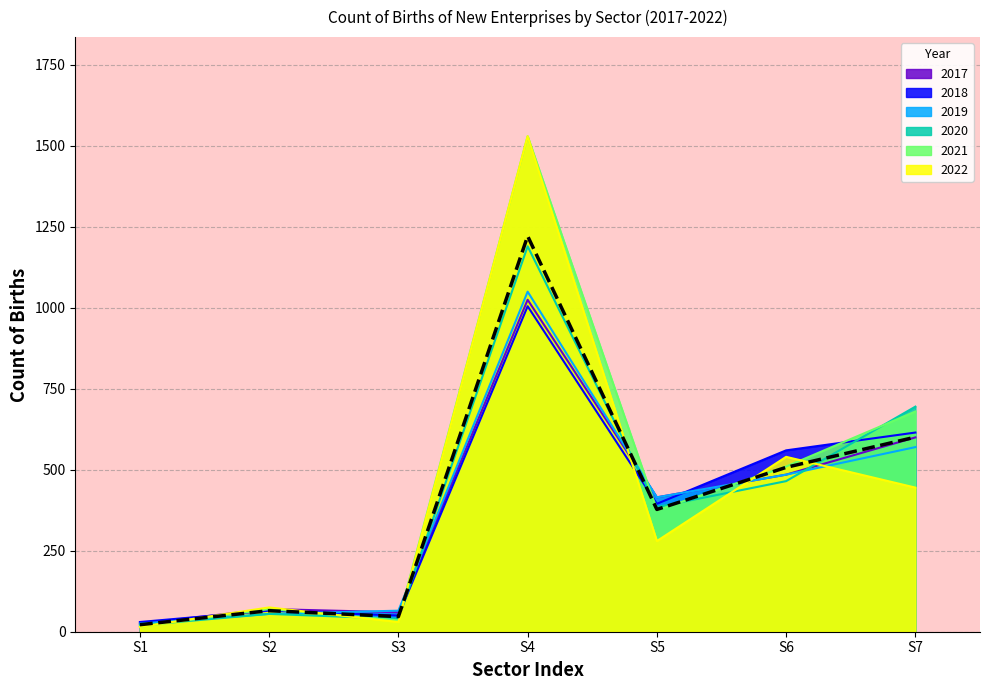

The chart shows a value of 695.4 at S6. True or false?

False